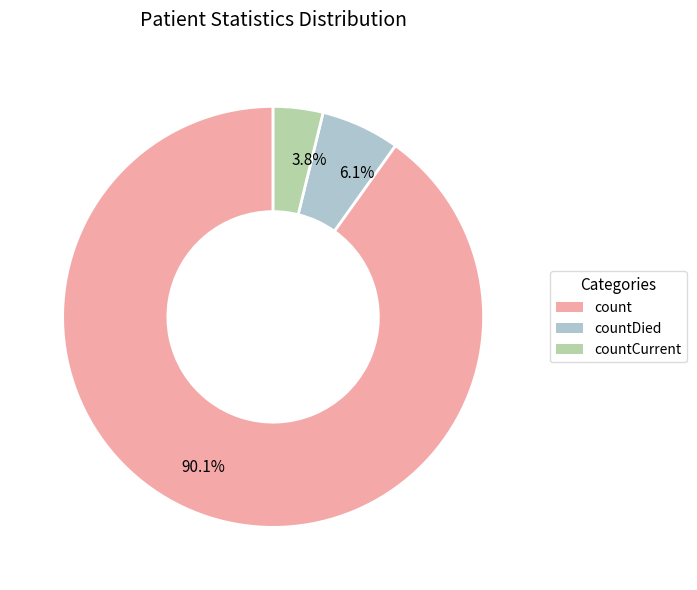

How many segments does this pie chart have?

3